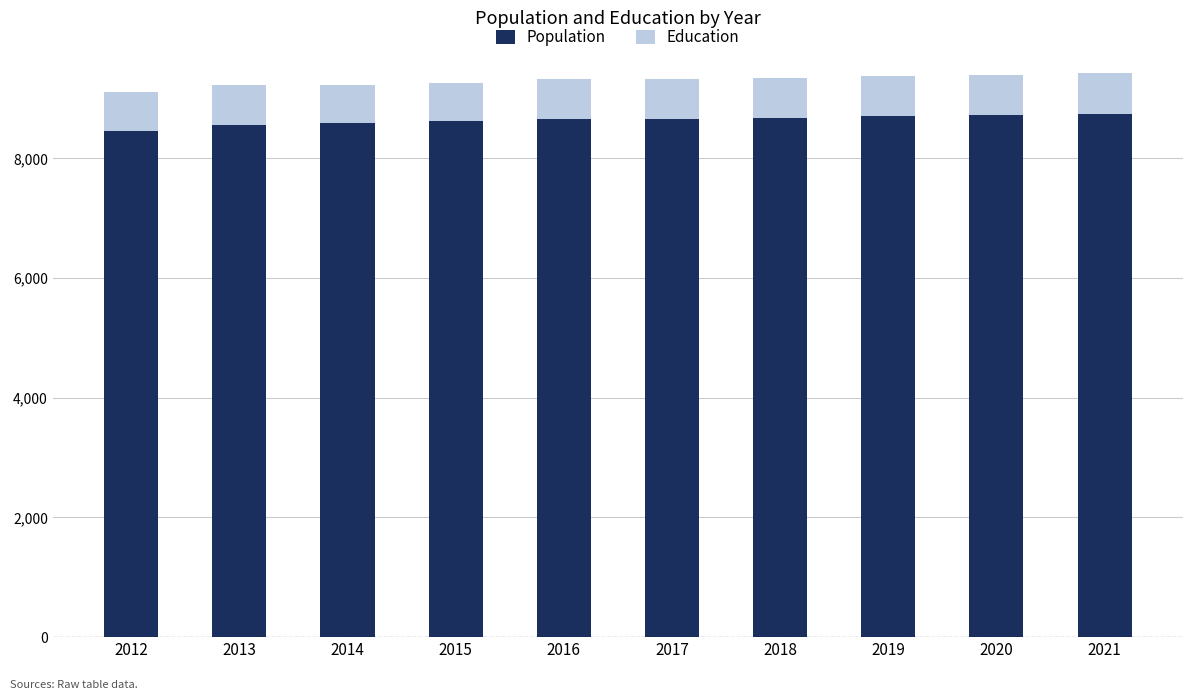

What is the highest value of the Population series?

8747